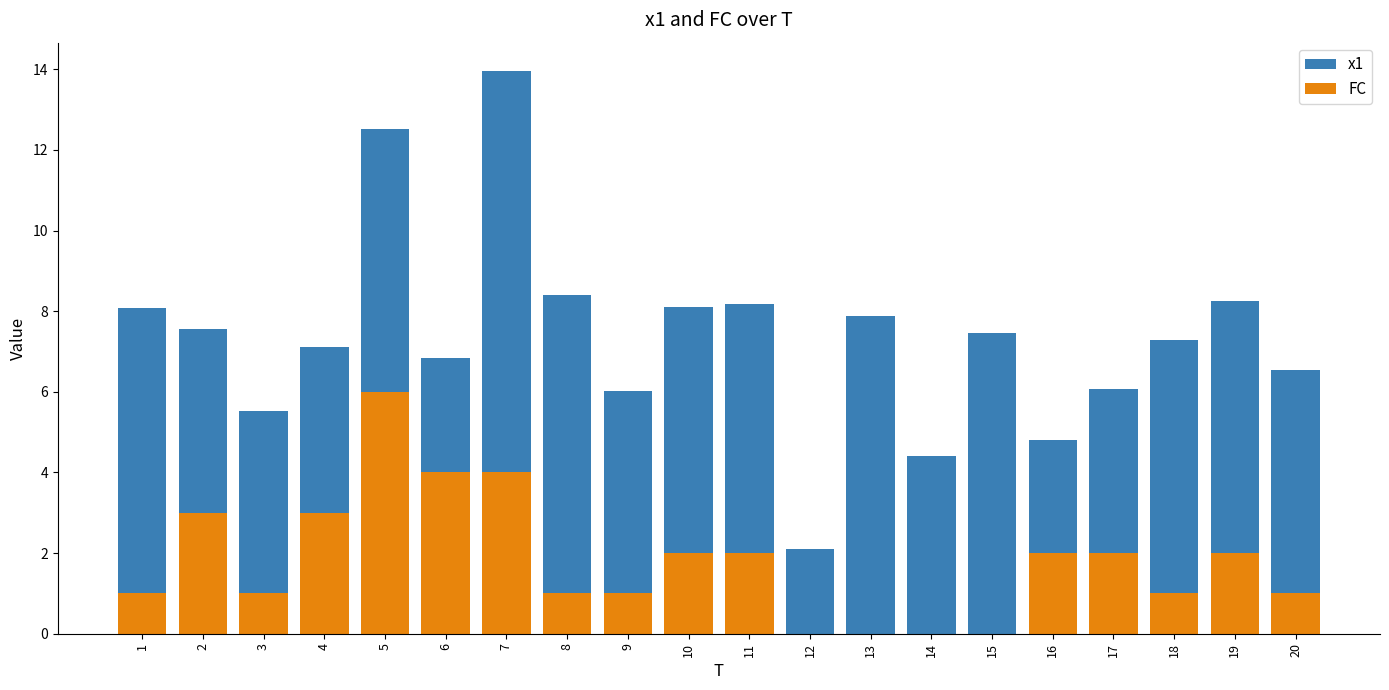

What value does the FC series have at 9?

1.0